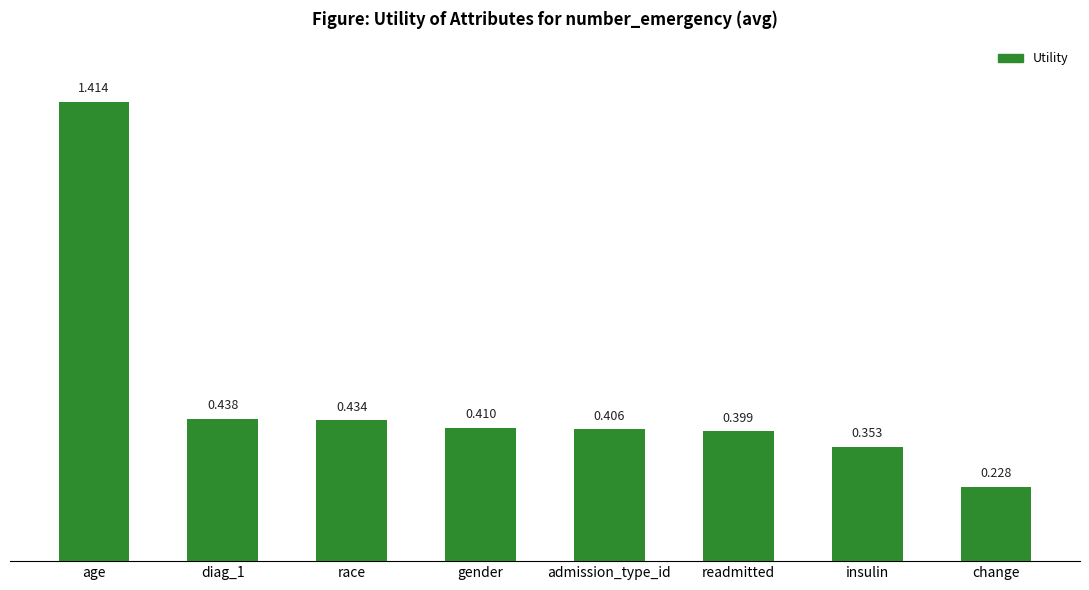

List the labels in order of value, largest first.

age, diag_1, race, gender, admission_type_id, readmitted, insulin, change